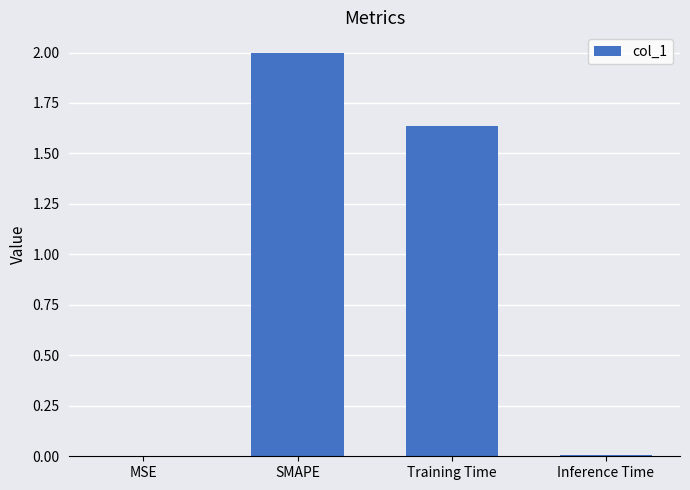

What is the greatest value displayed?

2.0